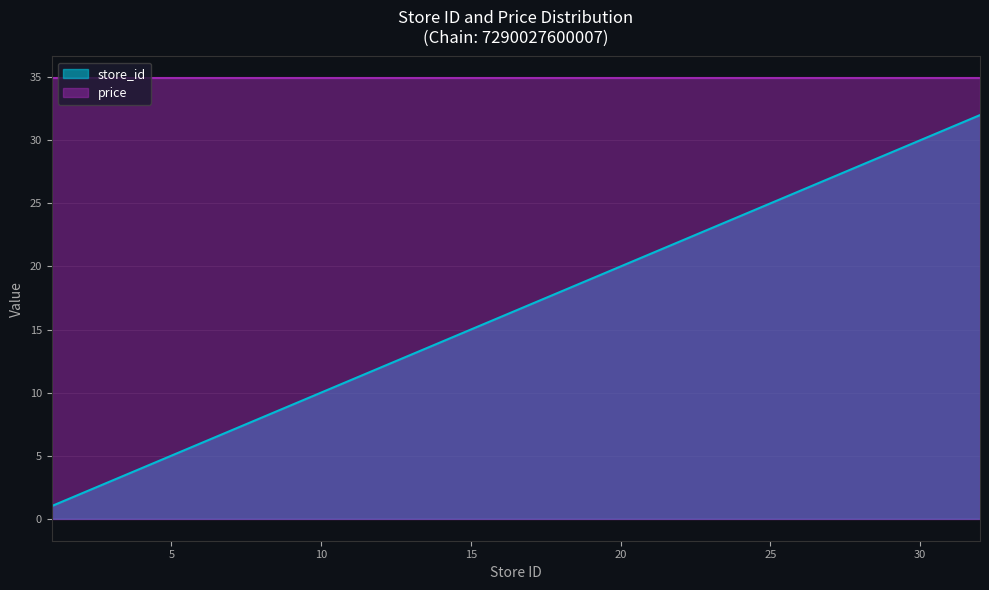

What is the change in value from 9 to 30?

+21